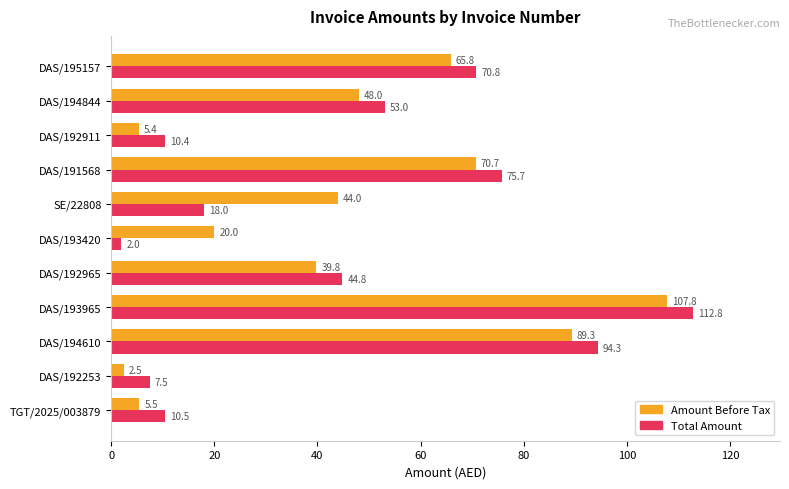

At which category is the sum across all series the highest?

DAS/193965